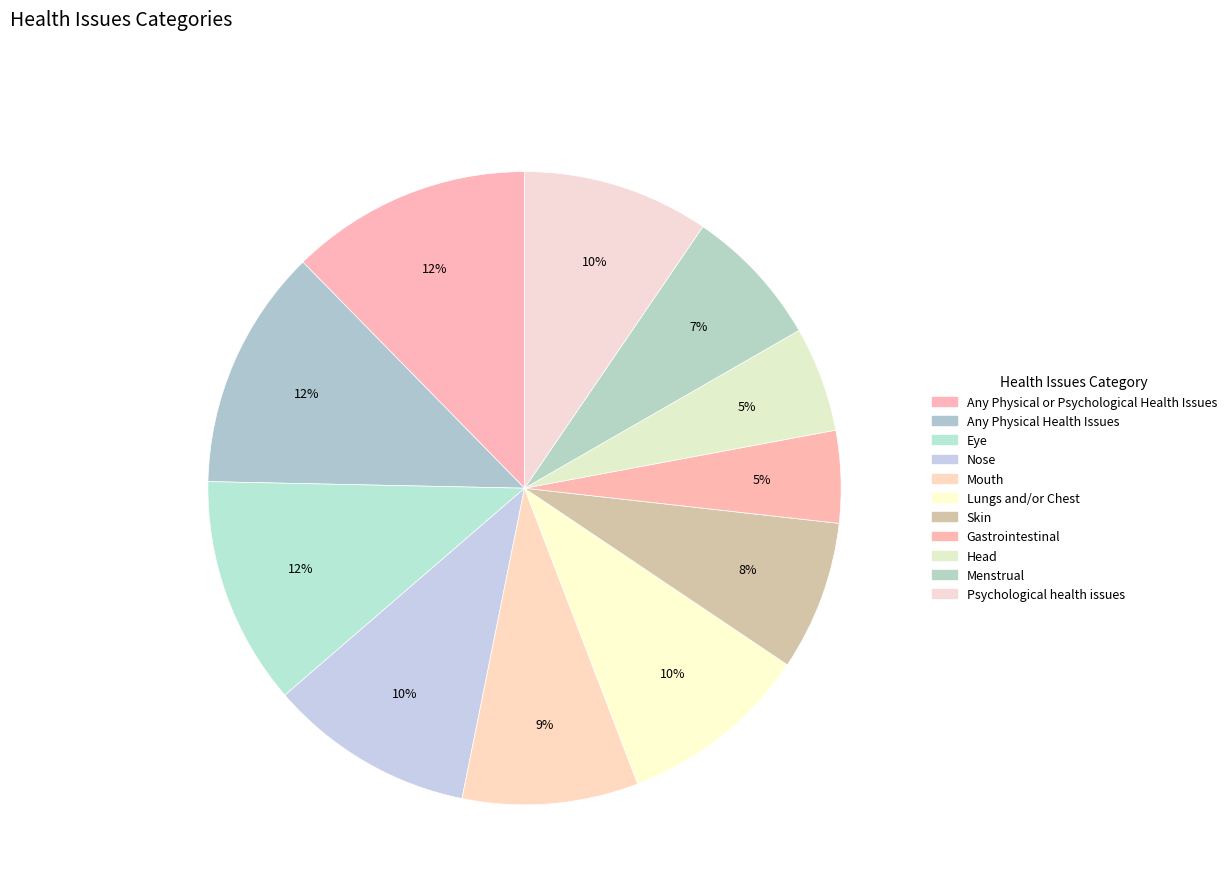

What is the change in value from Mouth to Gastrointestinal?

-32.5